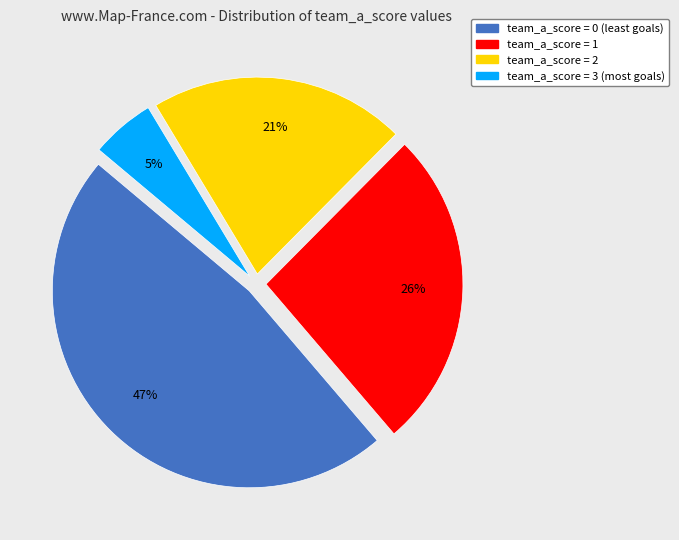

To the nearest percent, what is the average slice percentage?

25%